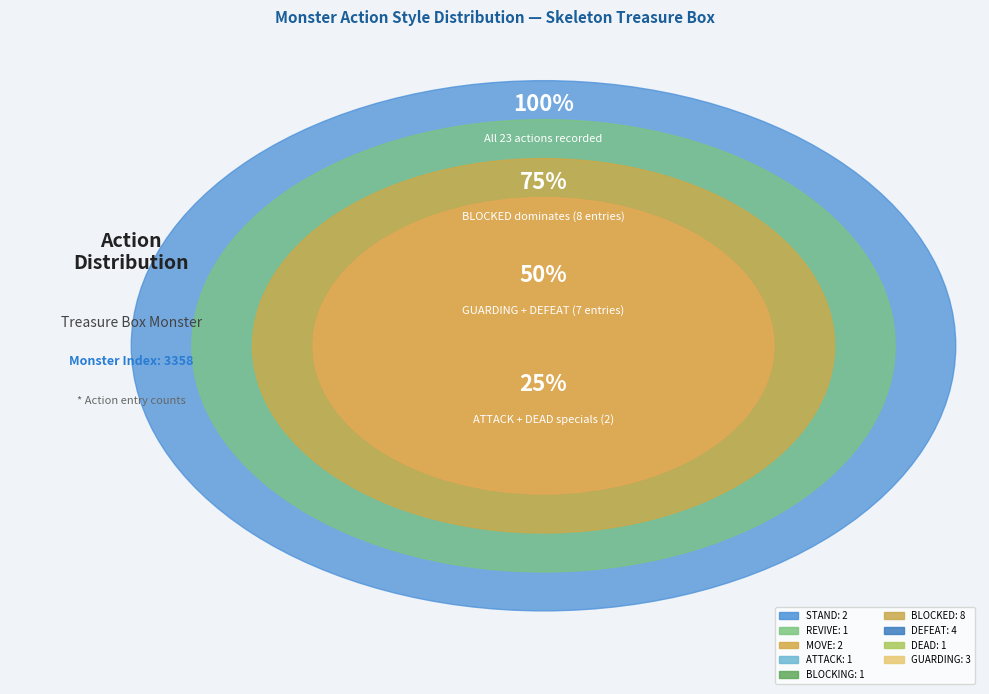

Does REVIVE represent more than half of the total?

No